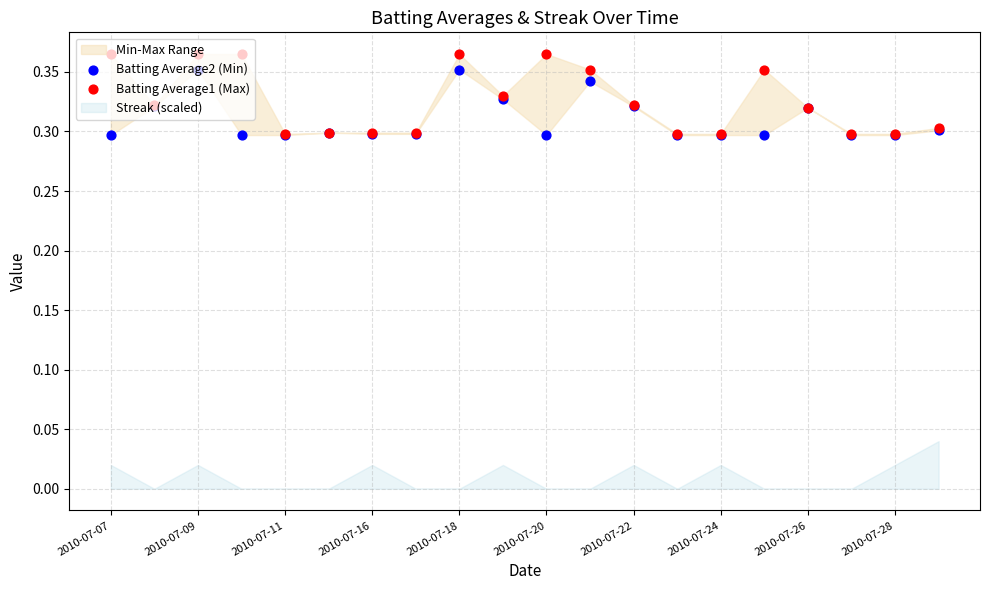

Is the value of Batting Average1 (Max) at 15 greater than the value of Batting Average2 (Min) at 2010-07-20?

Yes